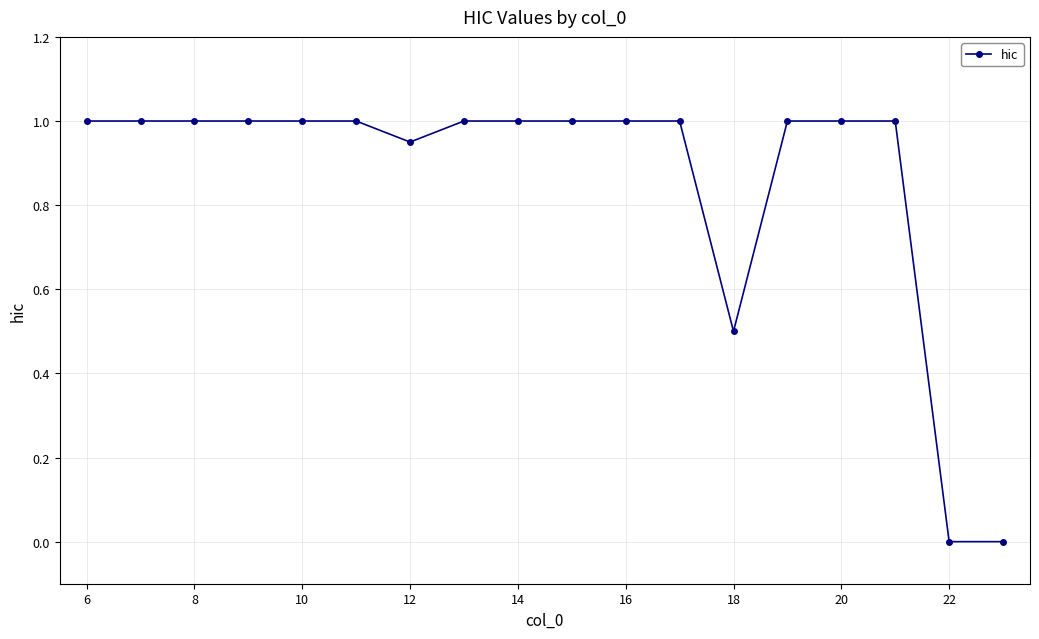

How many lines are shown in the chart?

1